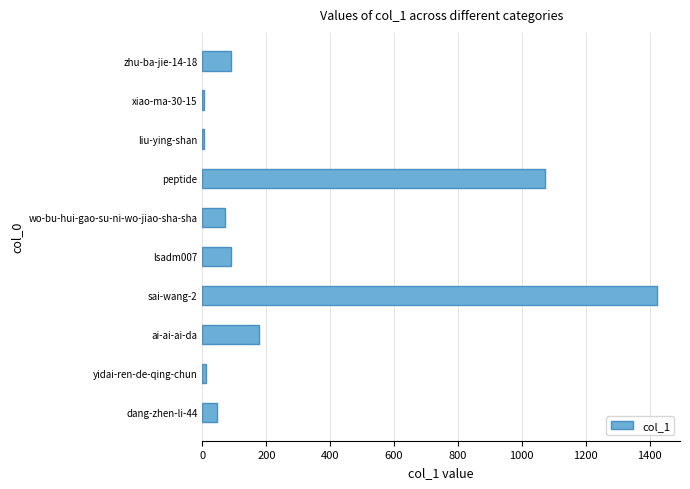

What is the sum of all values?

2992